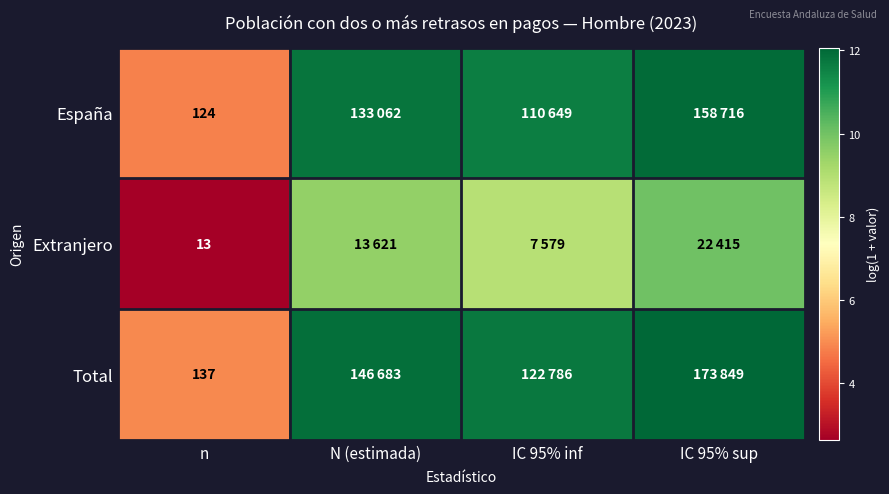

Rank the series at n from lowest to highest value.

Extranjero, España, Total